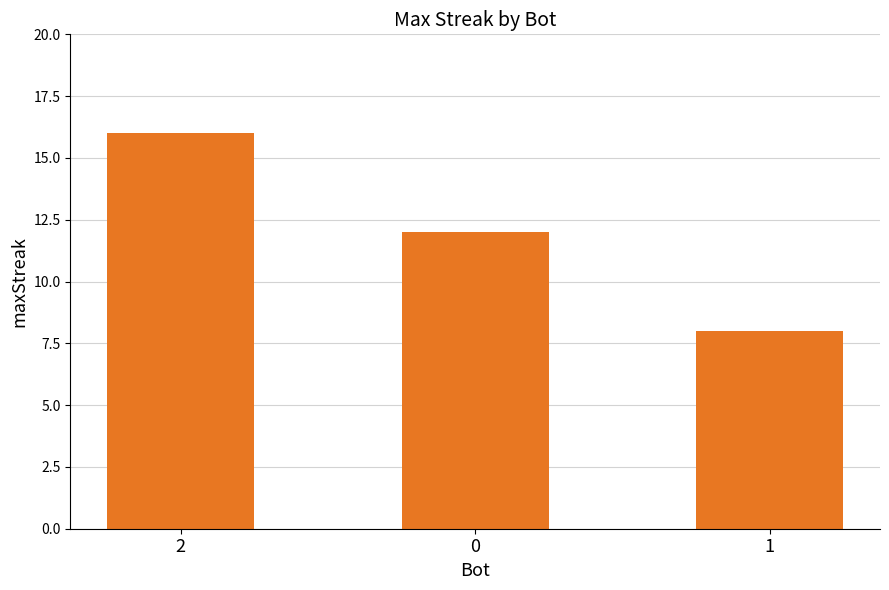

Reading left to right, transcribe all the data shown in this chart.

2=16	0=12	1=8